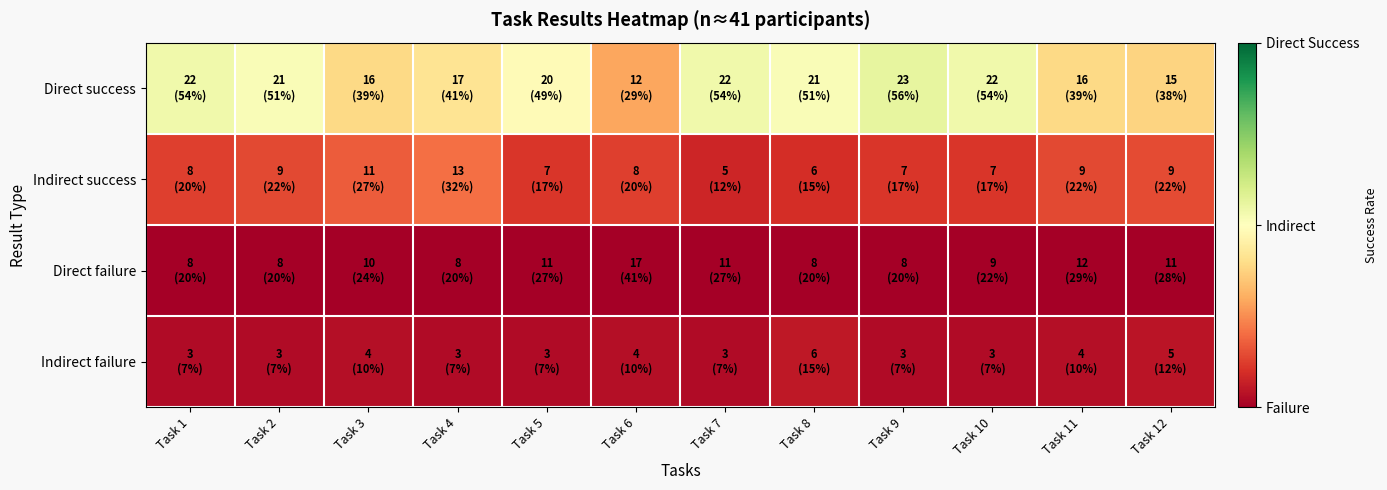

Reading right to left, transcribe all the data shown in this chart.

Direct success: Task 12=0.4	Task 11=0.4	Task 10=0.5	Task 9=0.6	Task 8=0.5	Task 7=0.5	Task 6=0.3	Task 5=0.5	Task 4=0.4	Task 3=0.4	Task 2=0.5	Task 1=0.5
Indirect success: Task 12=0.1	Task 11=0.1	Task 10=0.1	Task 9=0.1	Task 8=0.1	Task 7=0.1	Task 6=0.1	Task 5=0.1	Task 4=0.2	Task 3=0.2	Task 2=0.1	Task 1=0.1
Direct failure: Task 12=0.0	Task 11=0.0	Task 10=0.0	Task 9=0.0	Task 8=0.0	Task 7=0.0	Task 6=0.0	Task 5=0.0	Task 4=0.0	Task 3=0.0	Task 2=0.0	Task 1=0.0
Indirect failure: Task 12=0.0	Task 11=0.0	Task 10=0.0	Task 9=0.0	Task 8=0.1	Task 7=0.0	Task 6=0.0	Task 5=0.0	Task 4=0.0	Task 3=0.0	Task 2=0.0	Task 1=0.0